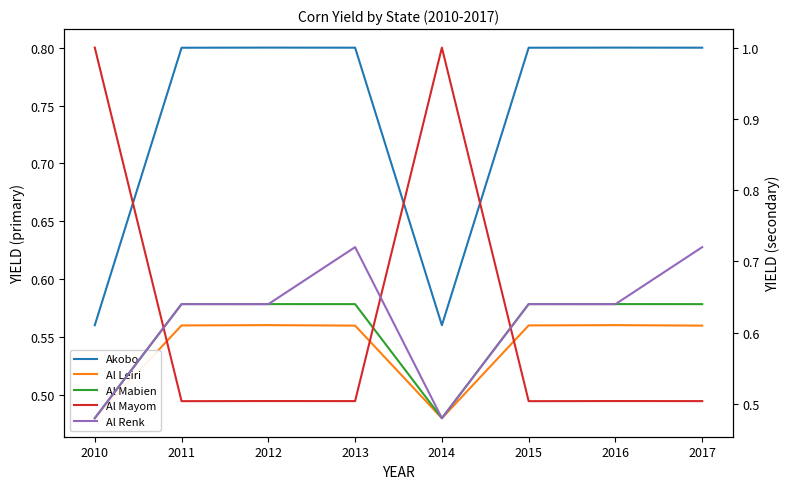

What is the value of the Al Leiri point at the 8th from the left?

0.6